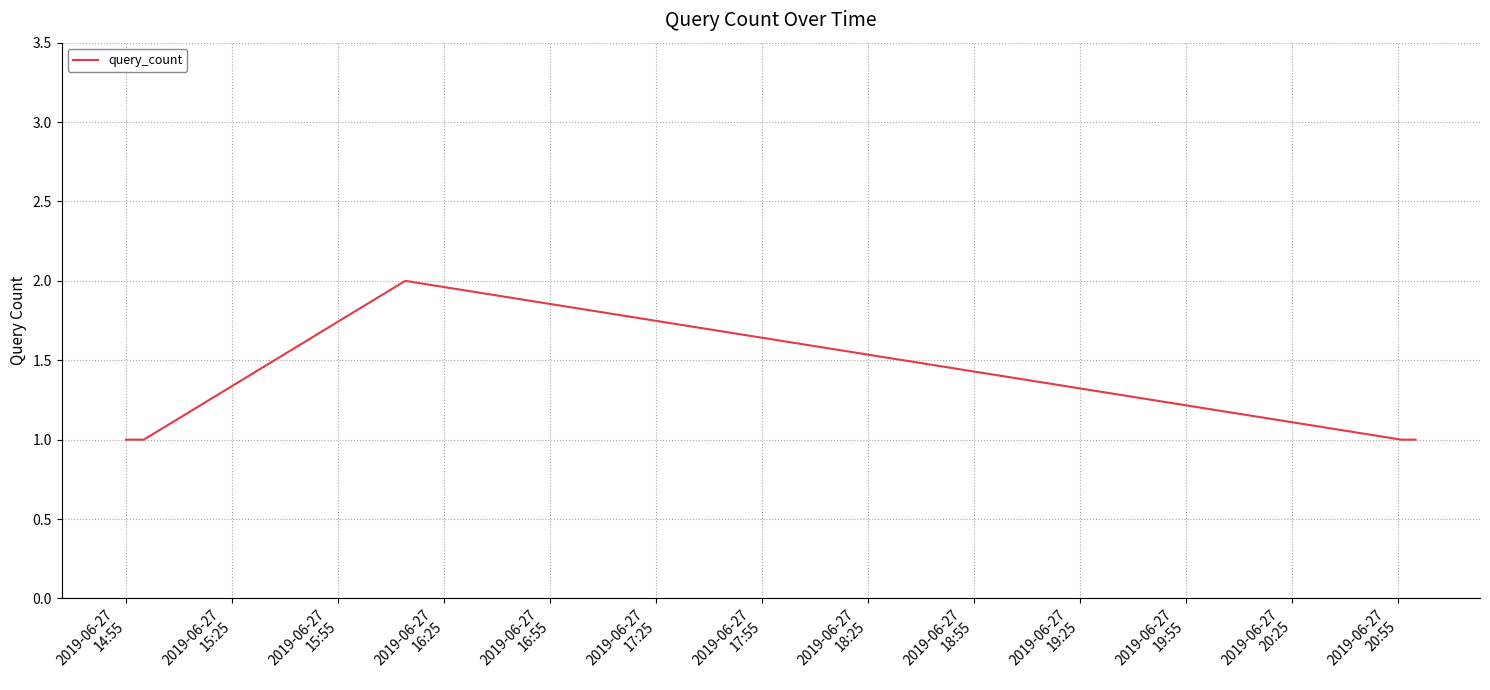

True or false: there are more than 0 points higher than both neighbors.

True